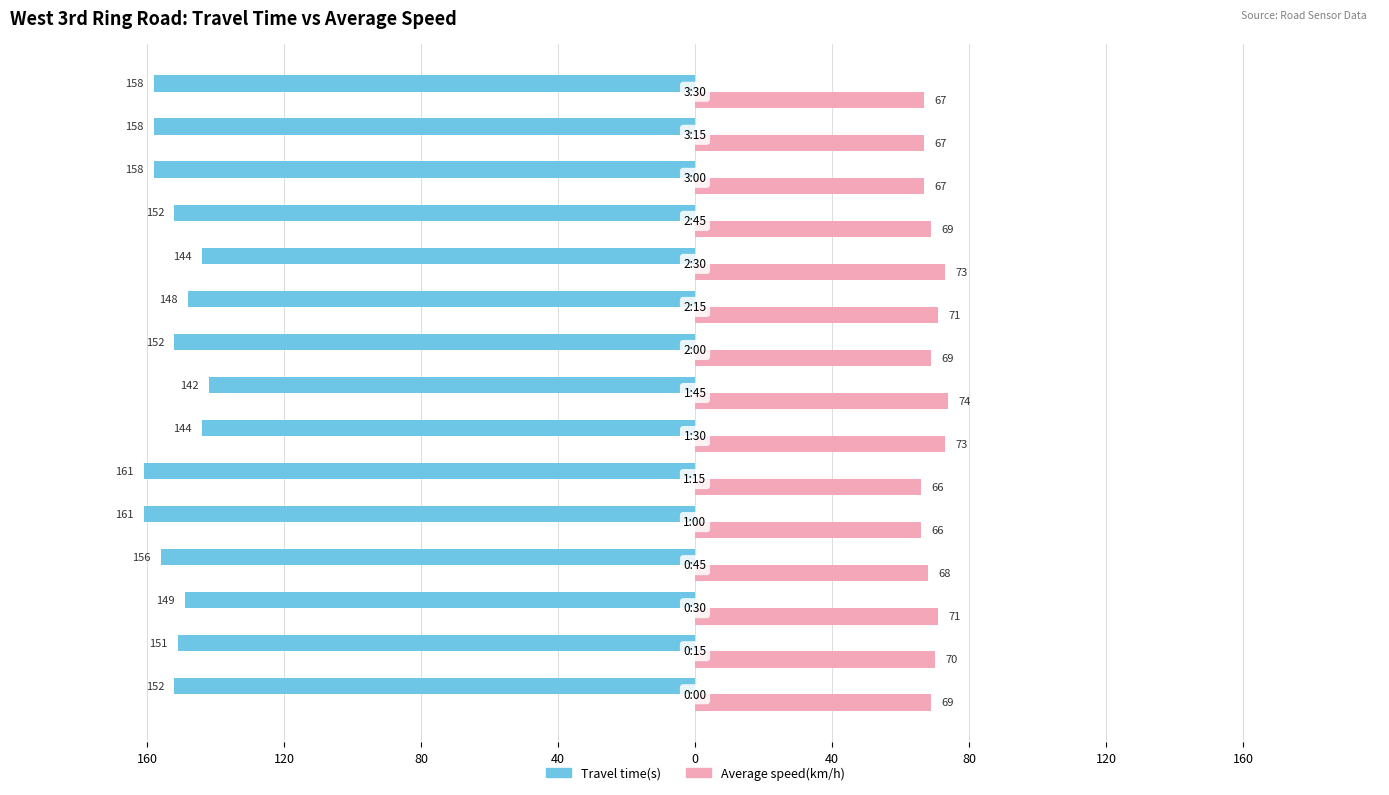

What are all the series names shown in the legend?

Travel time(s), Average speed(km/h)